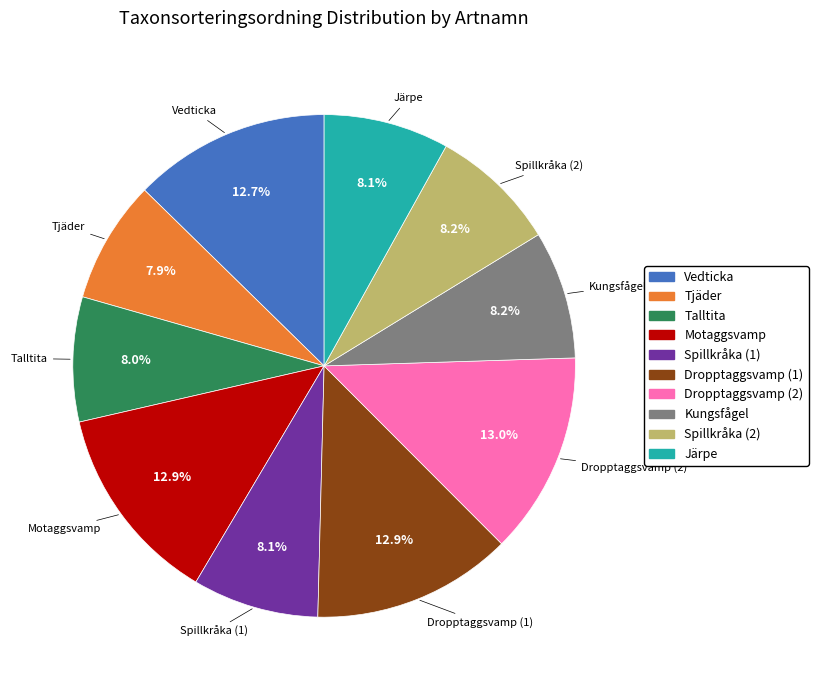

Does Spillkråka (1) represent more than half of the total?

No